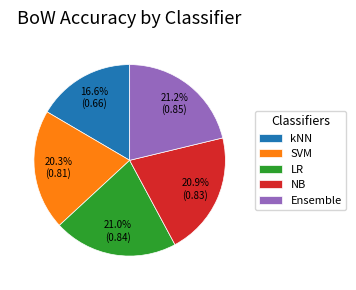

Is it true that SVM is 33% of the pie?

False